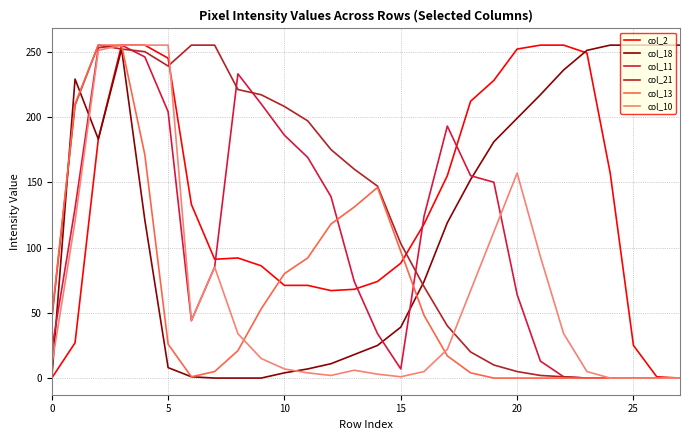

True or false: col_18 and col_11 cross at least once.

True